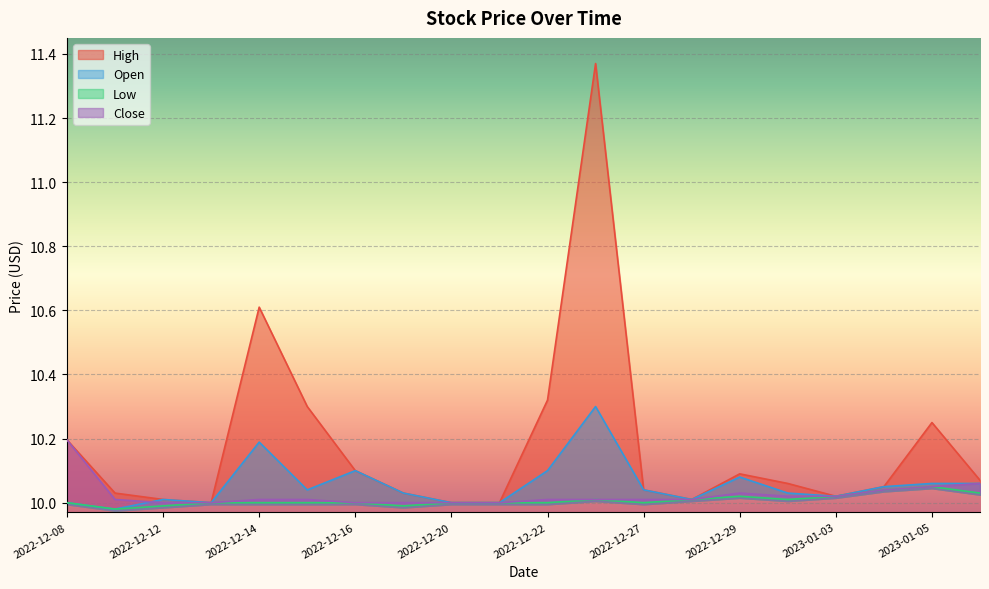

True or false: Low has a value of 13.6 at 2022-12-15.

False